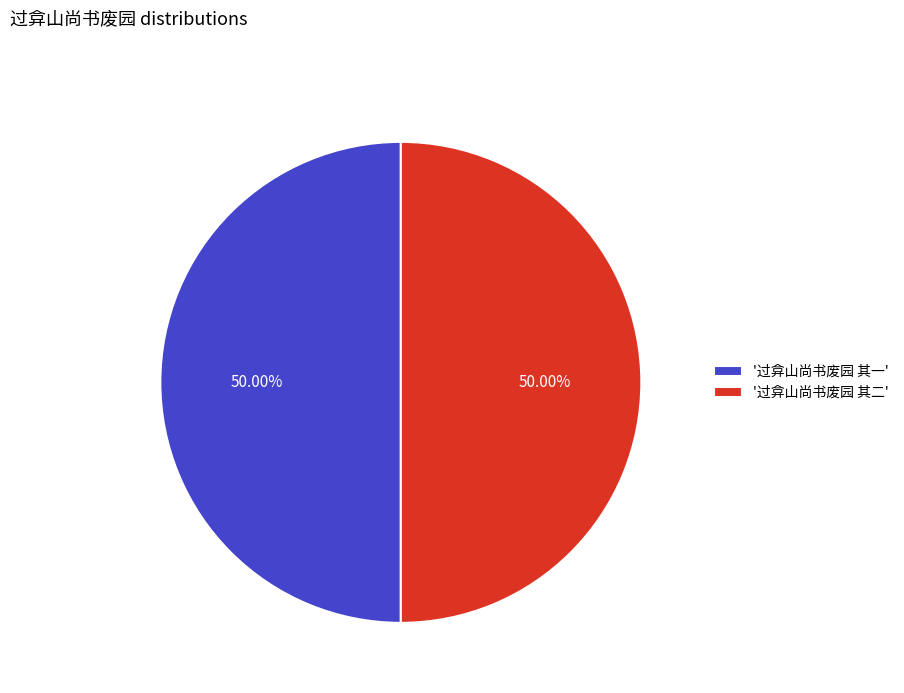

How many slices are in this pie chart?

2